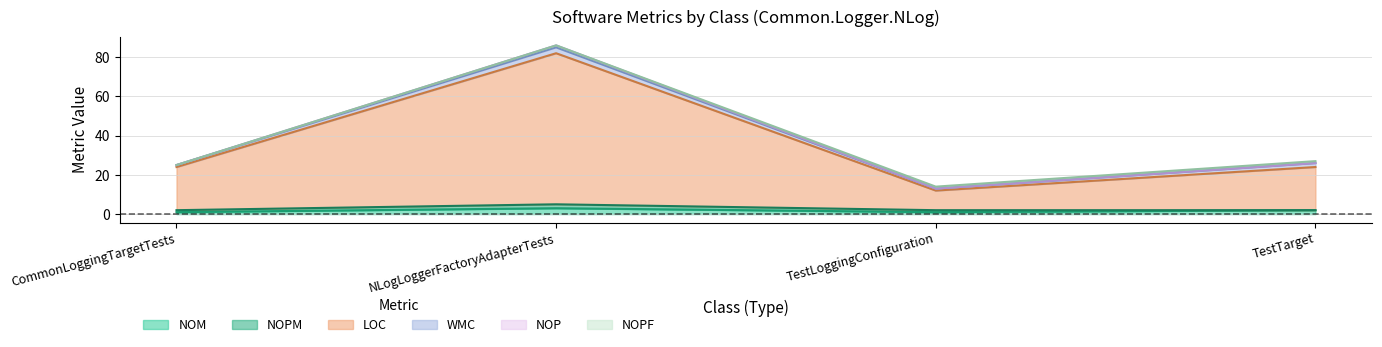

True or false: NOM has a value of 0 at TestLoggingConfiguration.

False